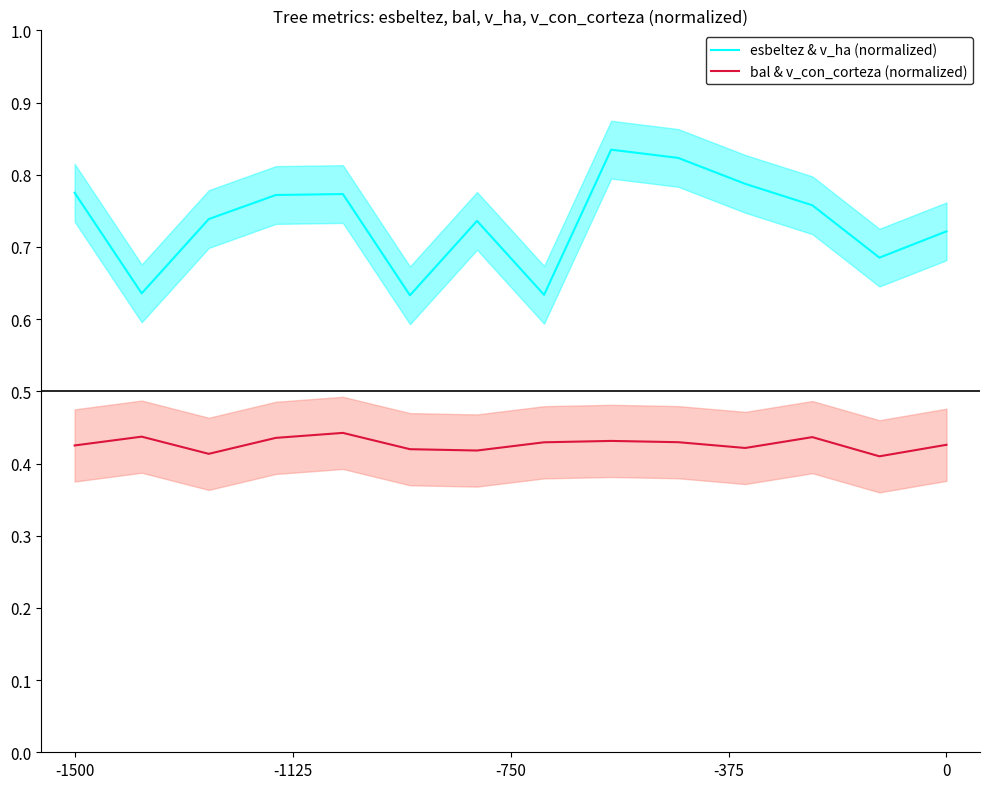

Which category has the lowest value in the bal & v_con_corteza (normalized) series?

12